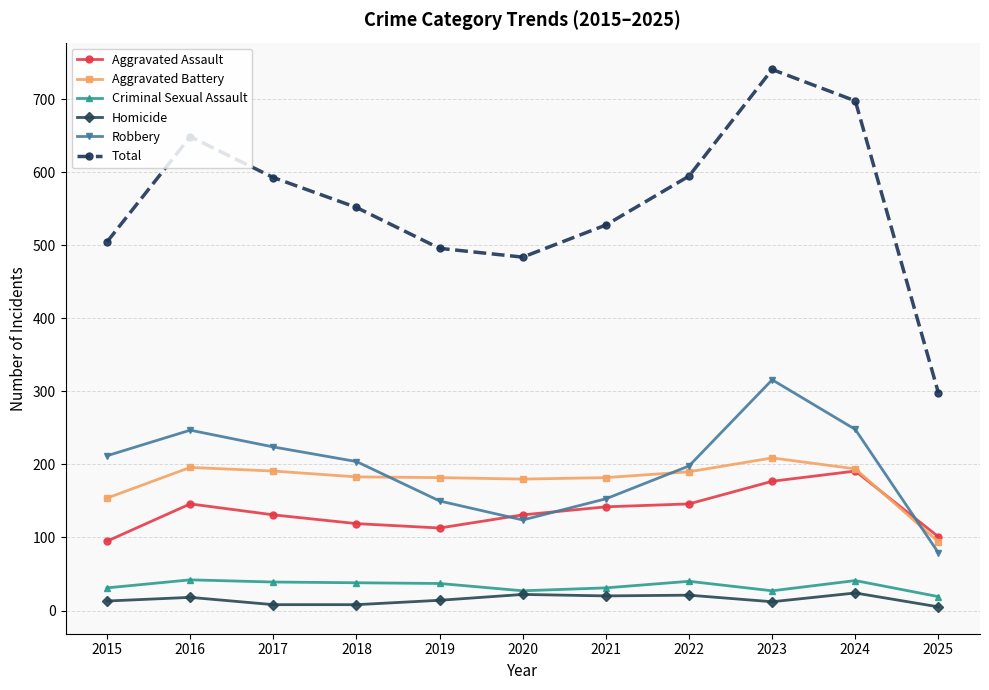

Where is the first local minimum for Robbery?

2020